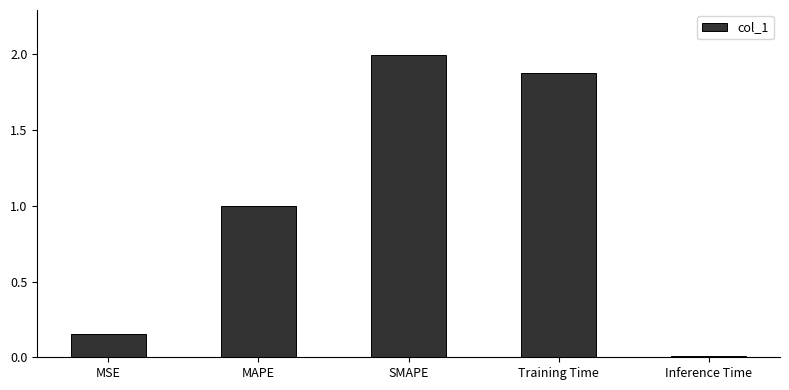

Which has a higher value, Training Time or Inference Time?

Training Time